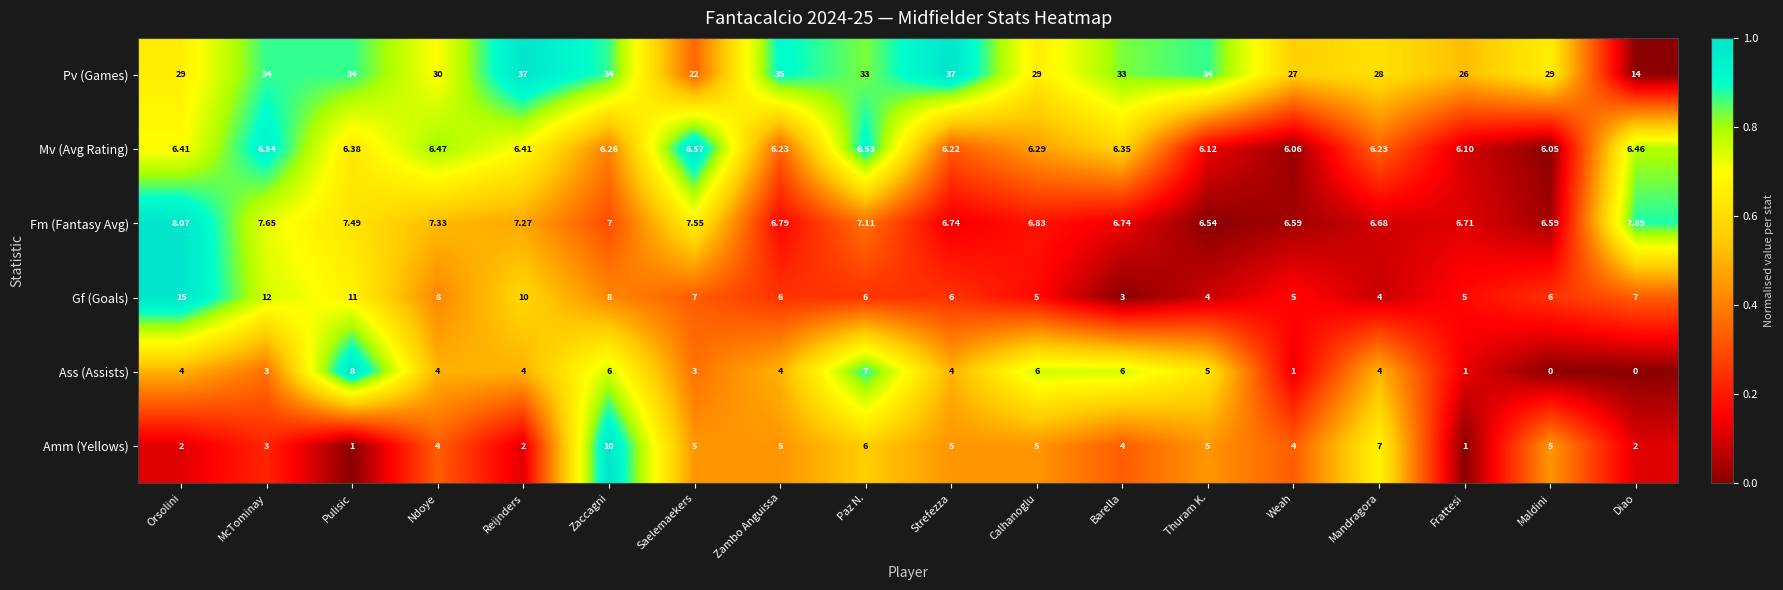

At which label does Gf (Goals) reach its minimum?

Barella